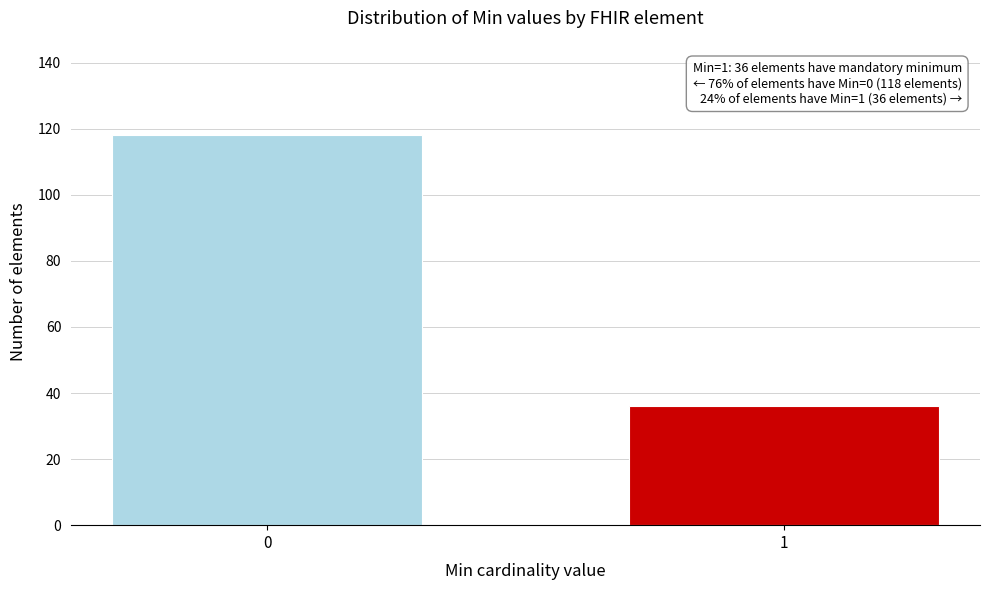

Reading left to right, extract all data points from this chart.

118	36